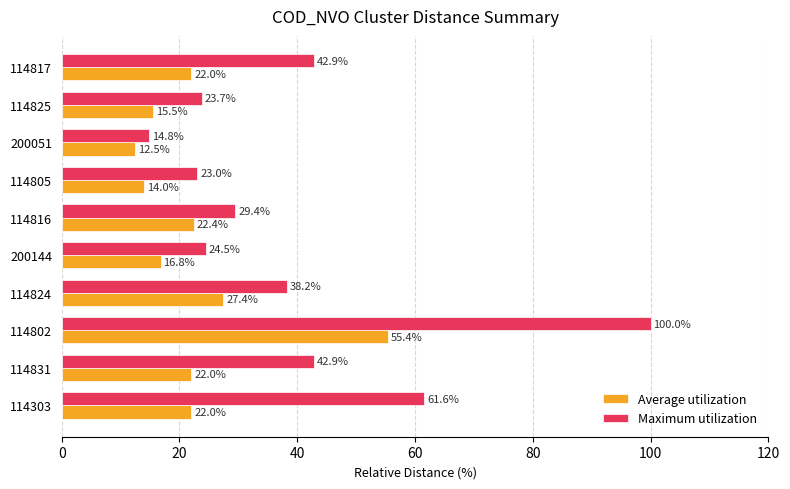

List the series in order of their peak value, highest first.

Maximum utilization, Average utilization